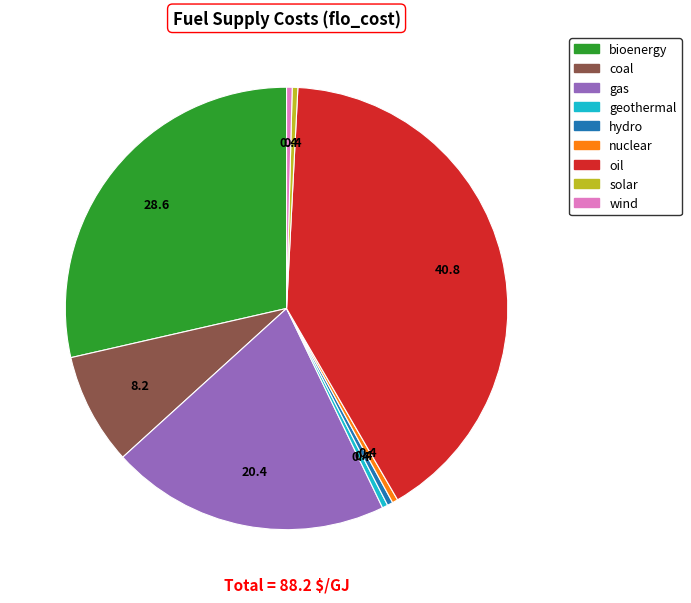

What is the largest slice in the pie chart?

oil